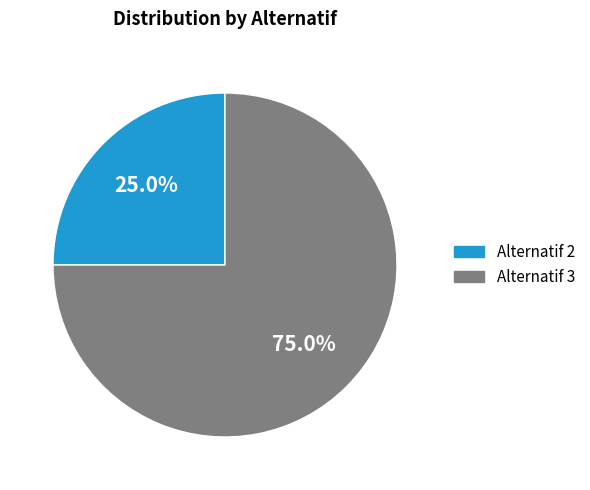

Does any single category account for the majority?

Yes